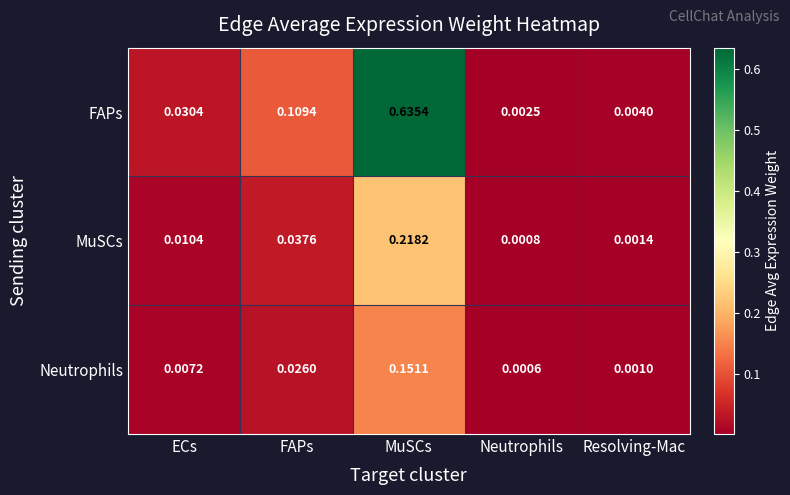

Which series has the largest total across all categories?

FAPs